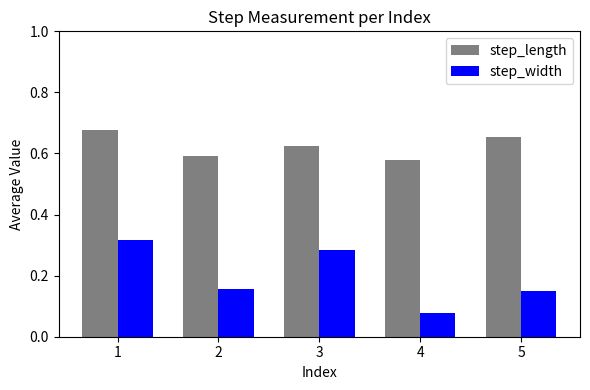

Does the chart contain any negative values?

No